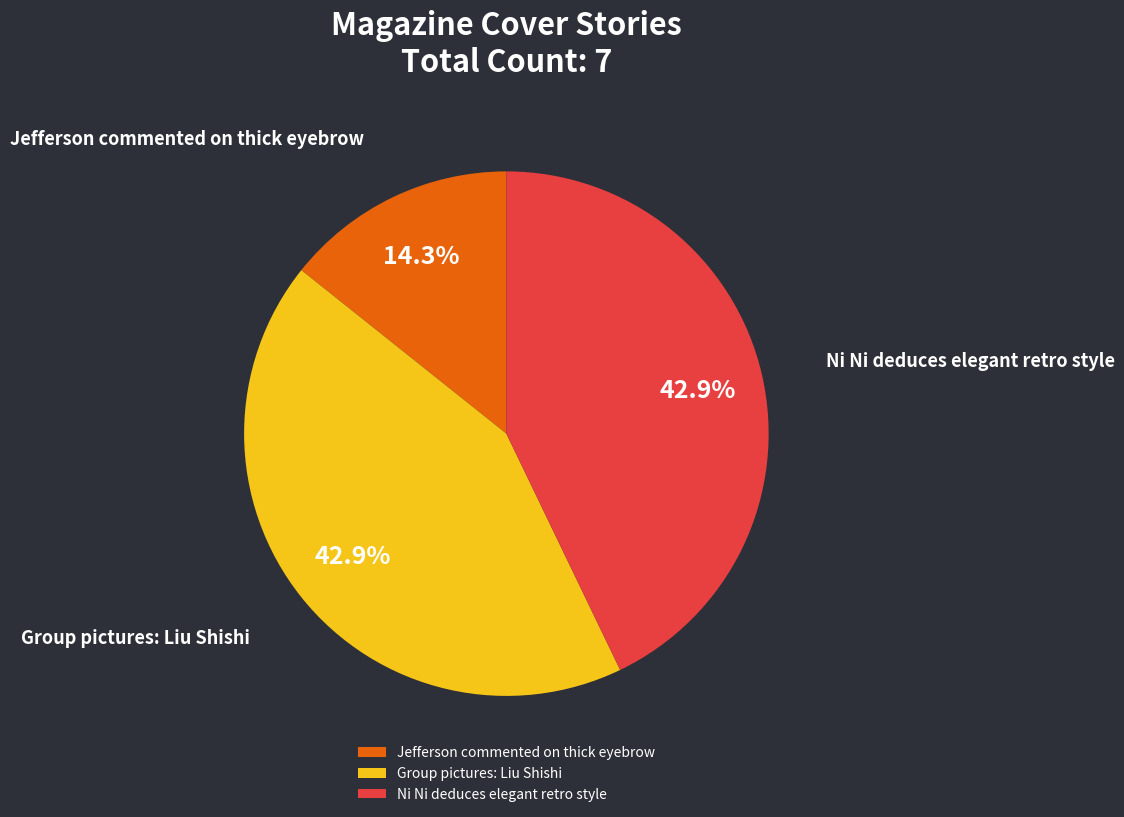

Combined, do Jefferson commented on thick eyebrow and Ni Ni deduces elegant retro style account for over 50%?

Yes